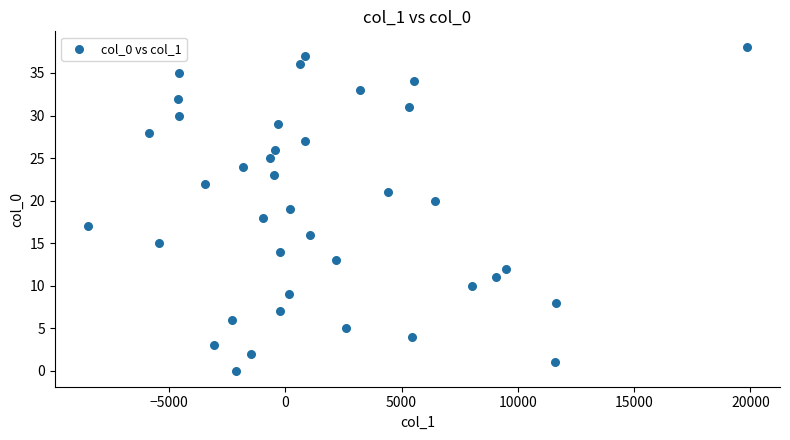

What is the range of Y values (max minus min)?

38